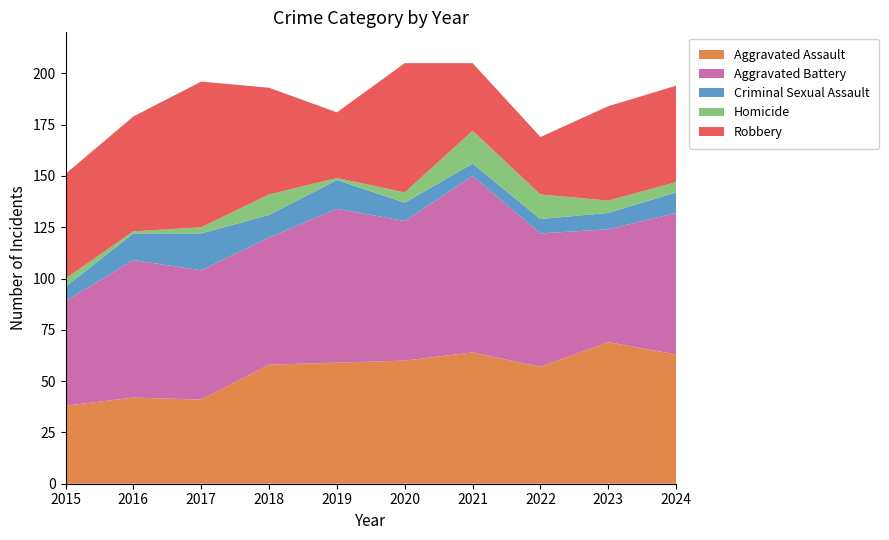

Reading left to right, what are all the values shown in this chart?

Aggravated Assault: 2015=38	2016=42	2017=41	2018=58	2019=59	2020=60	2021=64	2022=57	2023=69	2024=63
Aggravated Battery: 2015=51	2016=67	2017=63	2018=62	2019=75	2020=68	2021=86	2022=65	2023=55	2024=69
Criminal Sexual Assault: 2015=7	2016=13	2017=18	2018=11	2019=14	2020=9	2021=6	2022=7	2023=8	2024=10
Homicide: 2015=4	2016=1	2017=3	2018=10	2019=1	2020=5	2021=16	2022=12	2023=6	2024=5
Robbery: 2015=51	2016=56	2017=71	2018=52	2019=32	2020=63	2021=33	2022=28	2023=46	2024=47